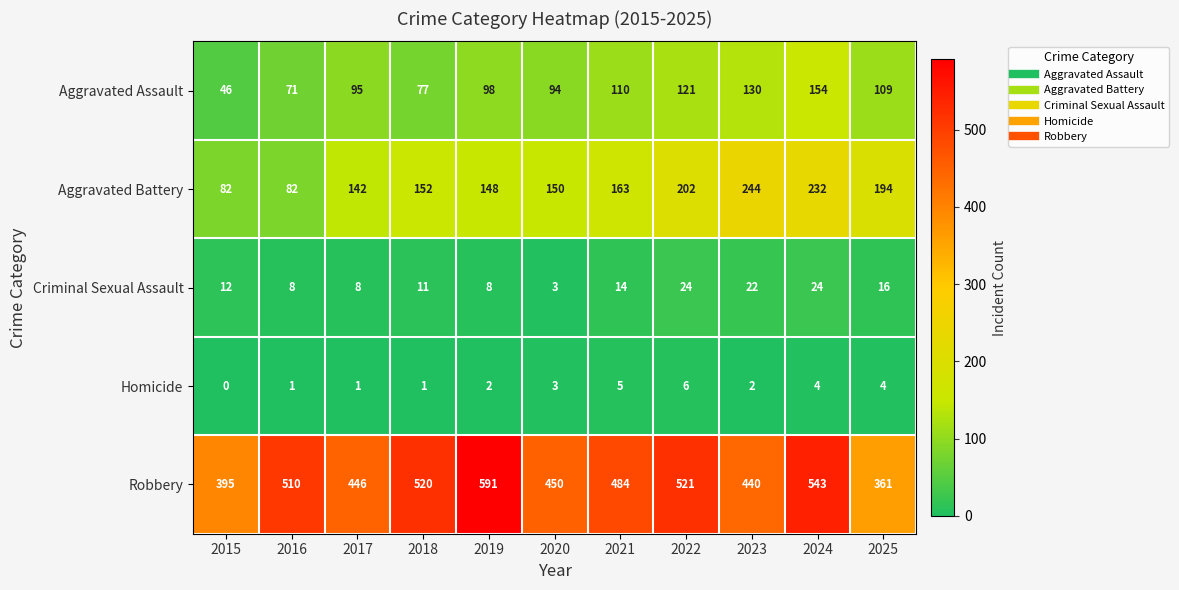

What is the average value of the Homicide series?

3